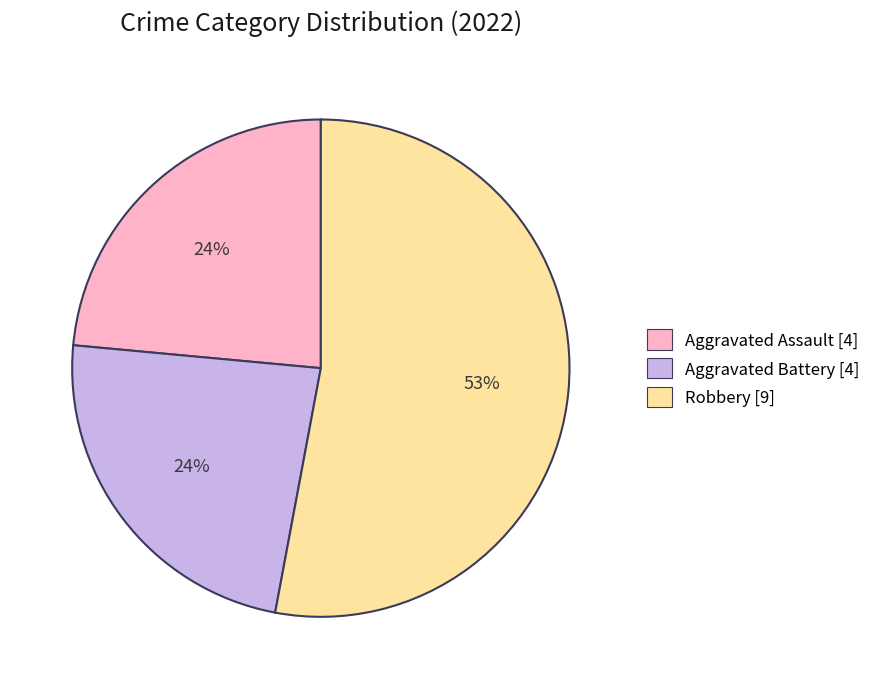

What is the ratio of the value at Aggravated Battery [4] to the value at Aggravated Assault [4]?

1.0